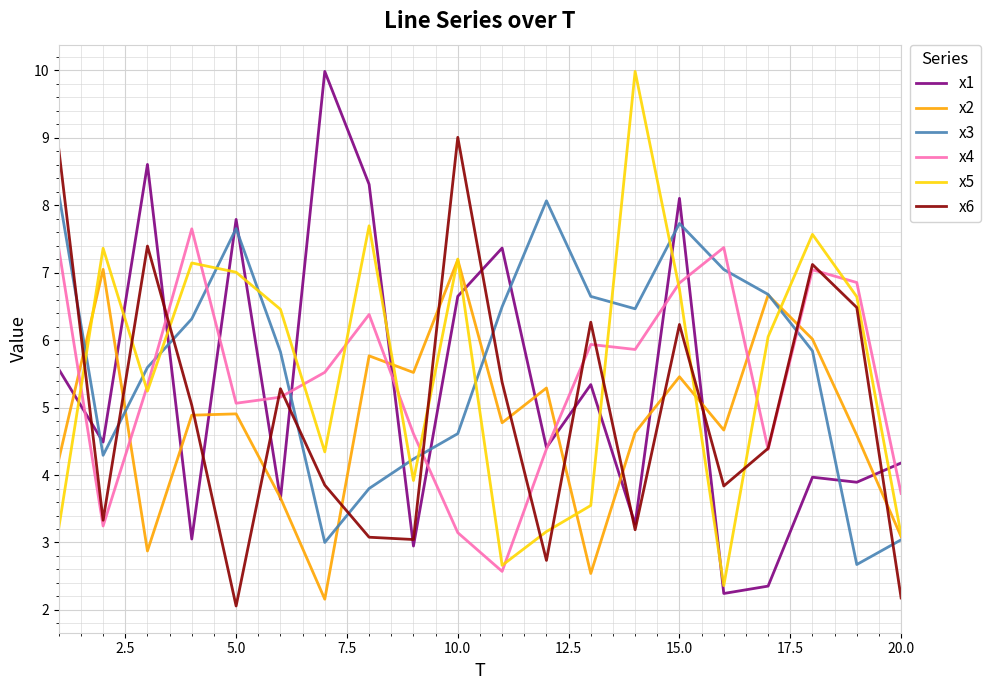

What is the smallest value displayed?

2.1